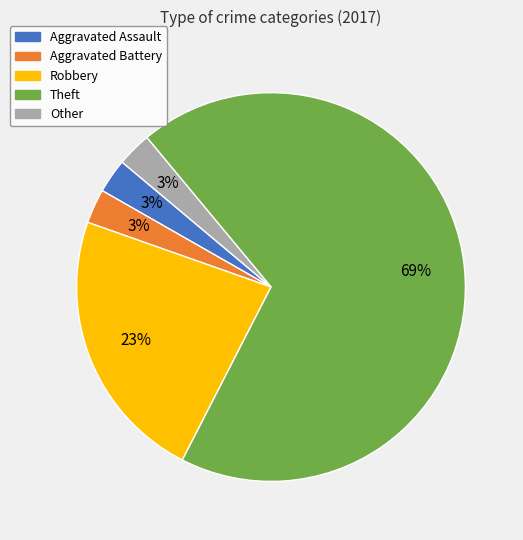

Is it true that Aggravated Battery is 3% of the pie?

True